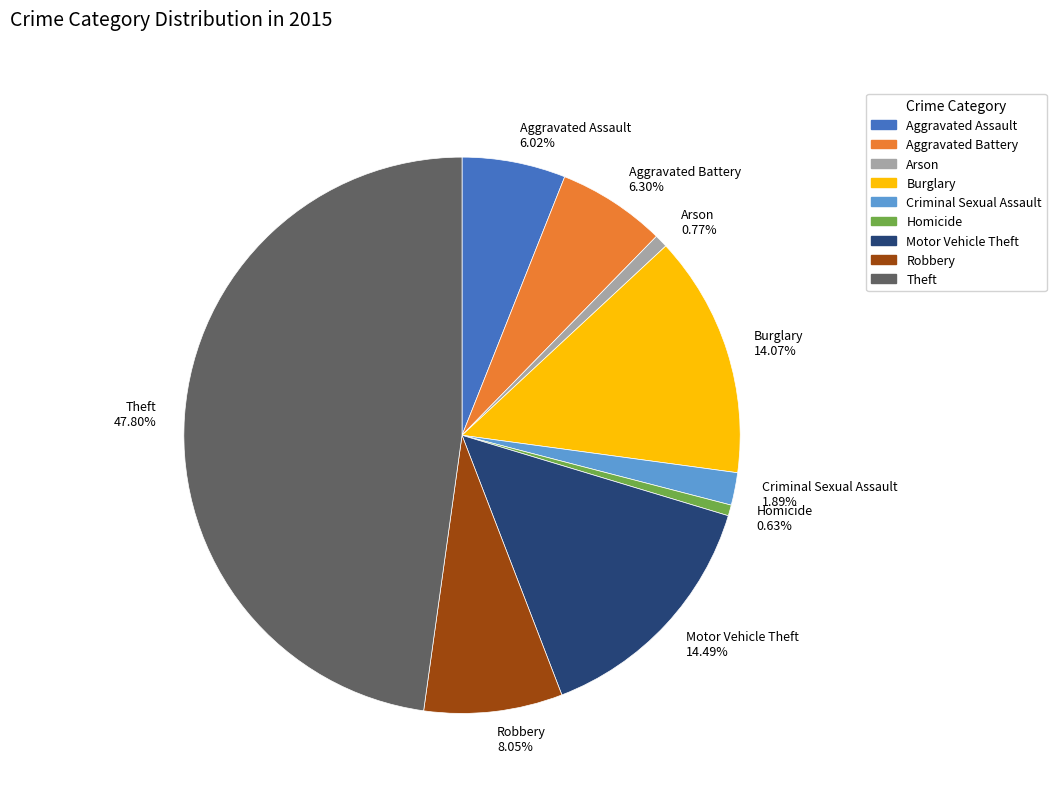

Does any single category account for the majority?

No